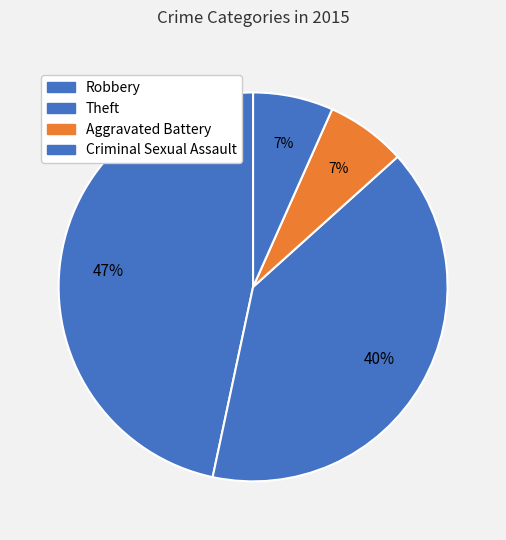

How many slices are in this pie chart?

4